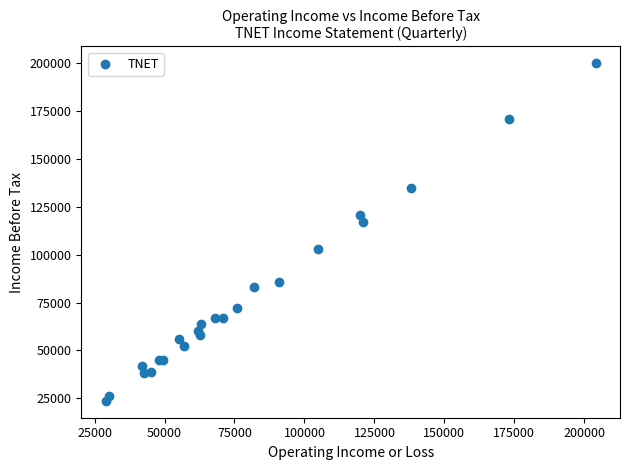

What Y value in the scatter plot is closest to 111850?

117000